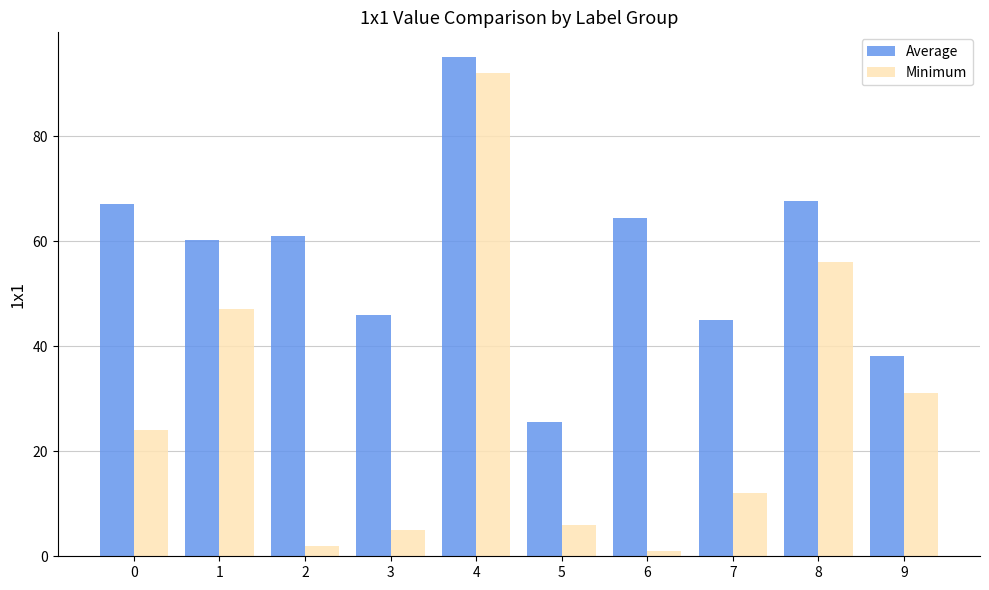

Are the bars horizontal?

No